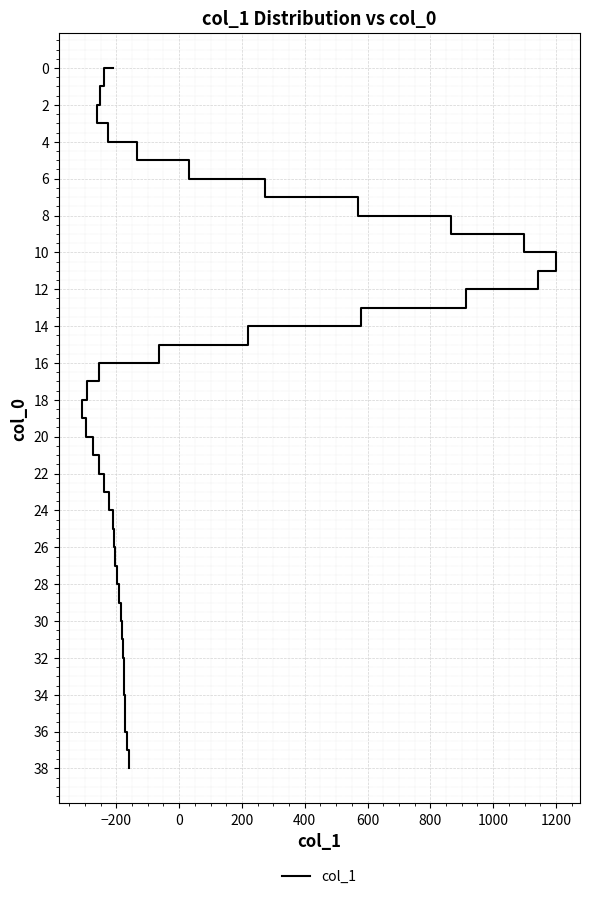

How many positive values are there?

38